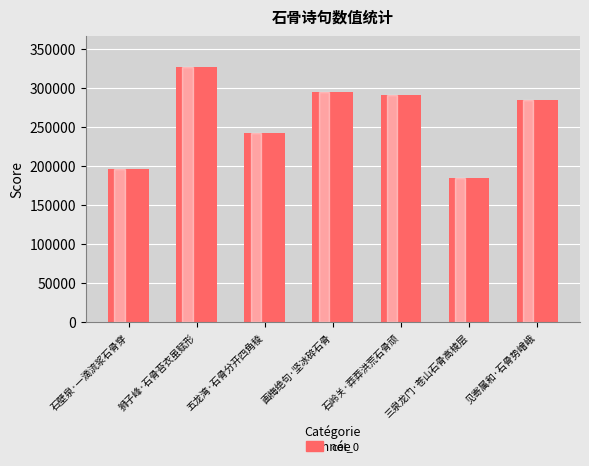

What is the difference between the maximum and second lowest values?

130389